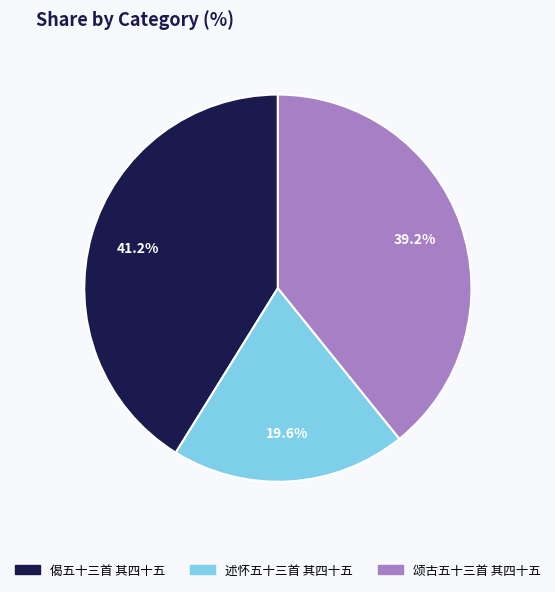

What percentage is the 颂古五十三首 其四十五 slice, to the nearest percent?

39%